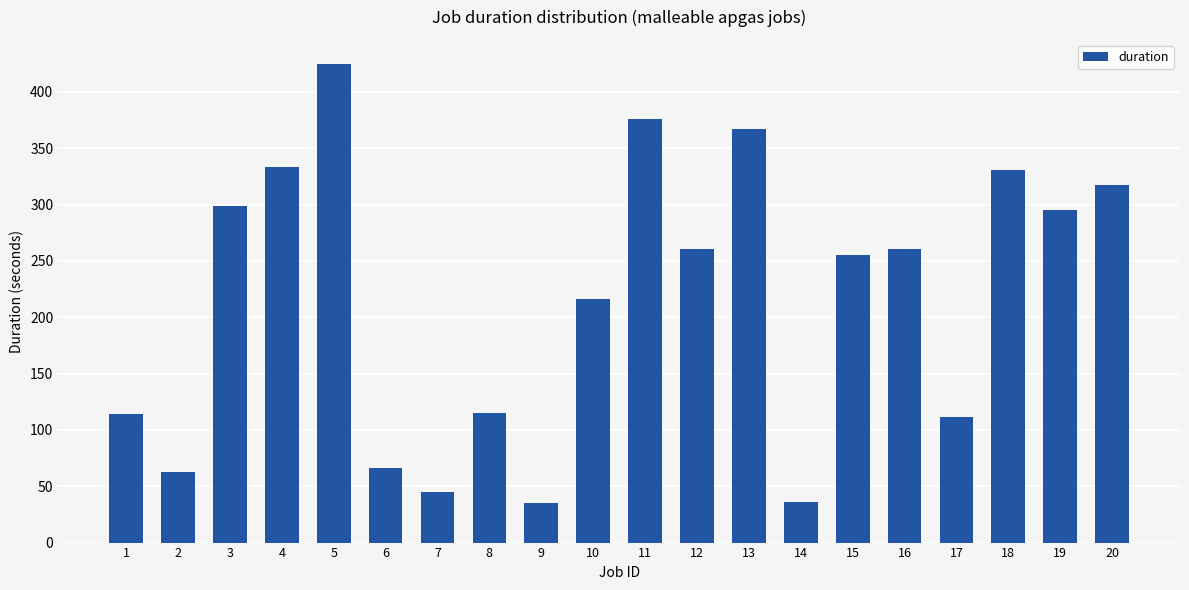

What is the value of the 19th bar from the left?

295.5